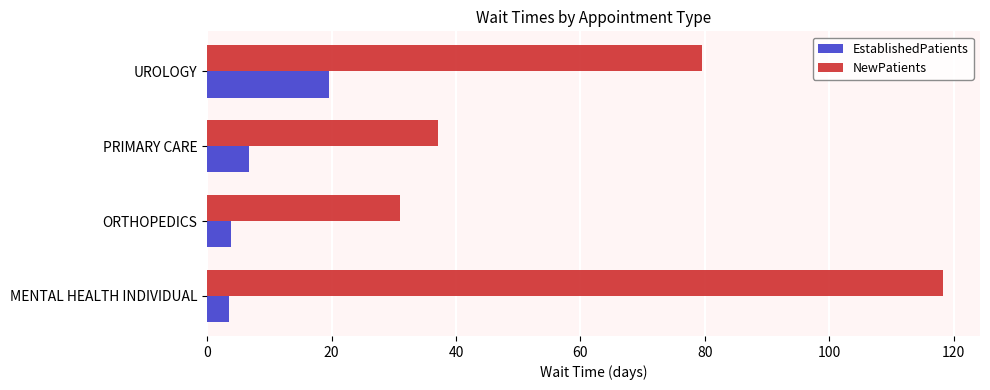

What is the total value across all series at UROLOGY?

99.1